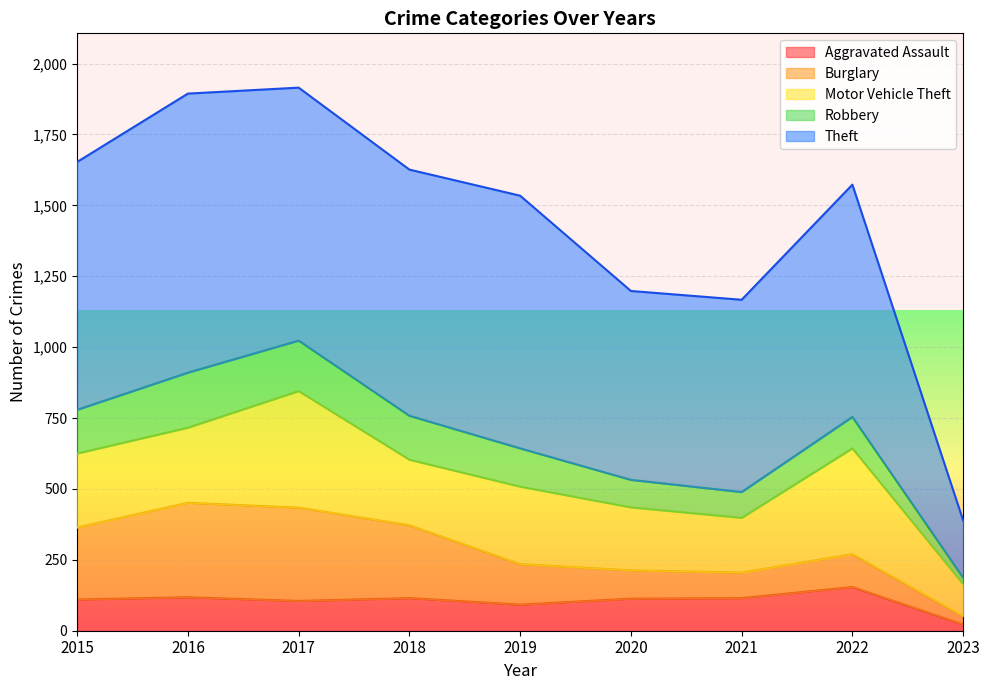

At which category is the sum across all series the highest?

2017